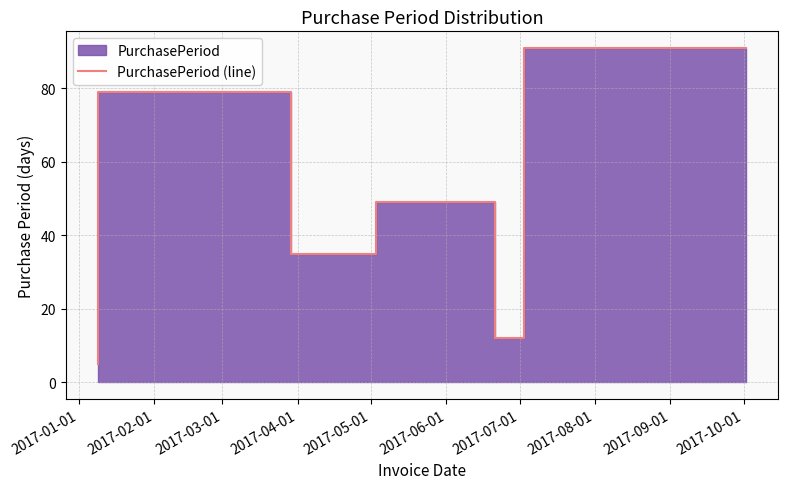

What is the value of the 6th point from the left?

91